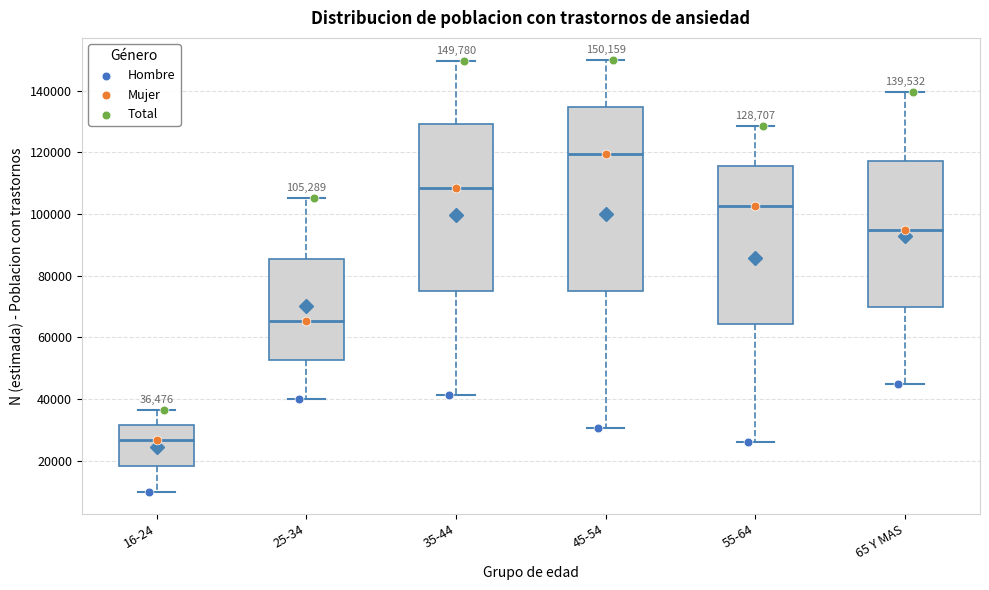

Comparing the boxes themselves (not the whiskers), which one is the tallest?

45-54